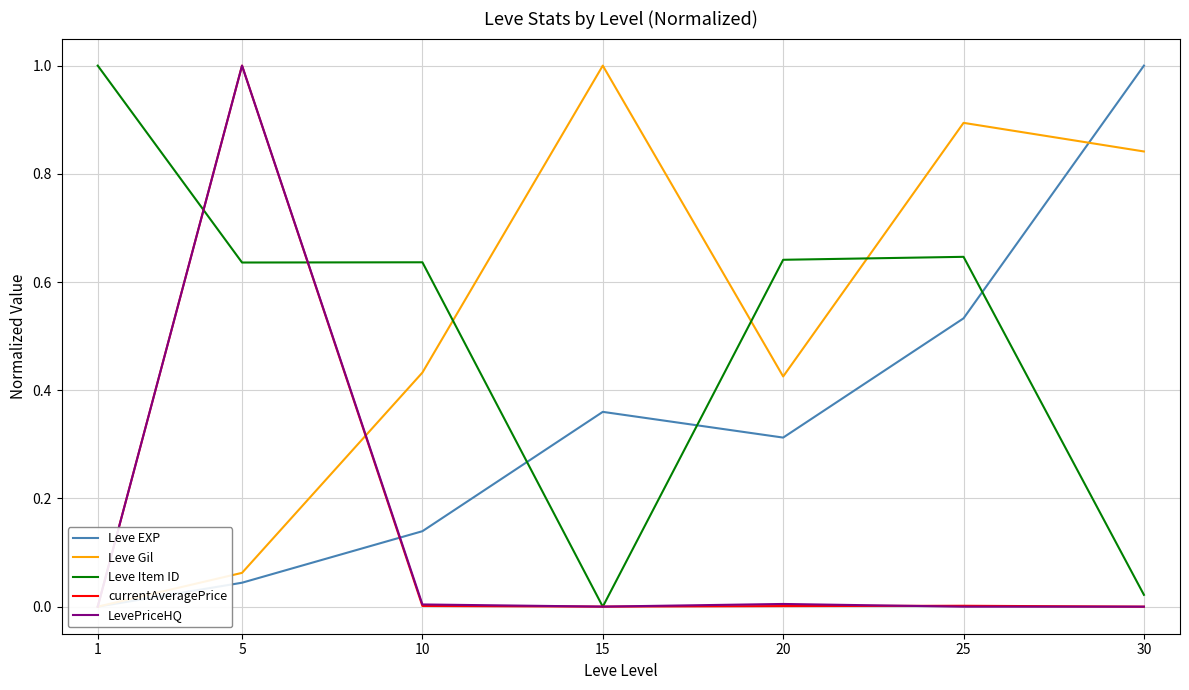

True or false: Leve Gil has a value of 0.3 at 15.

False